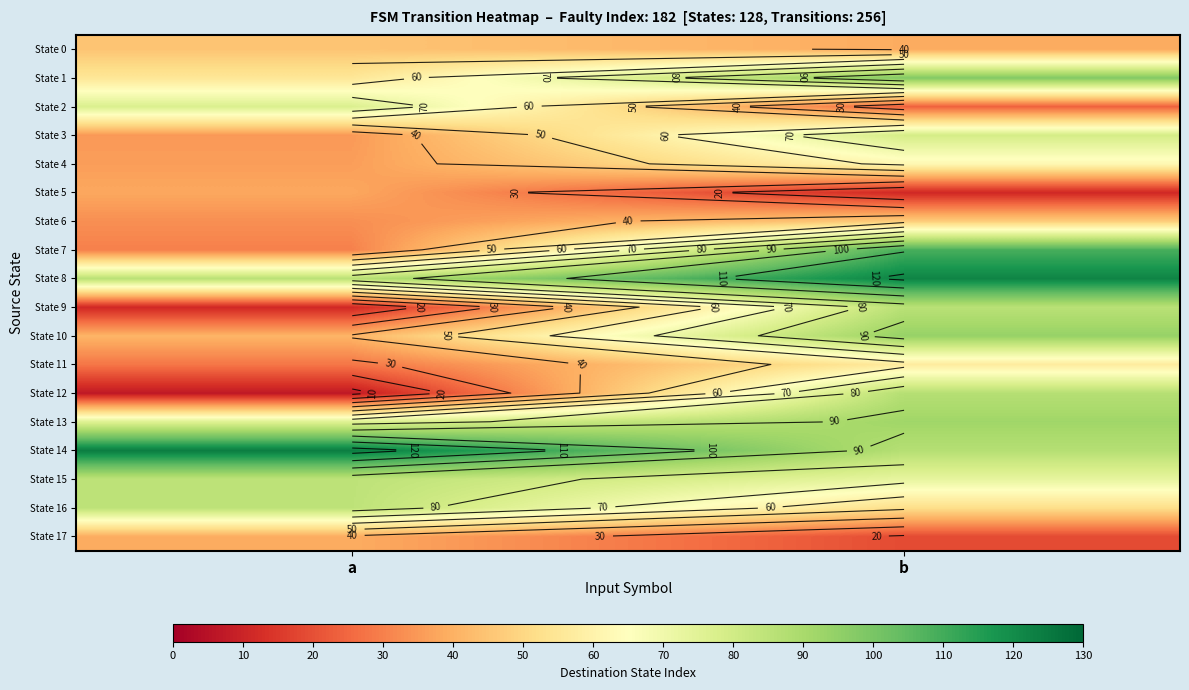

List the series in order of their peak value, lowest first.

State 5, State 17, State 0, State 6, State 11, State 4, State 2, State 3, State 15, State 16, State 9, State 12, State 13, State 10, State 1, State 7, State 8, State 14